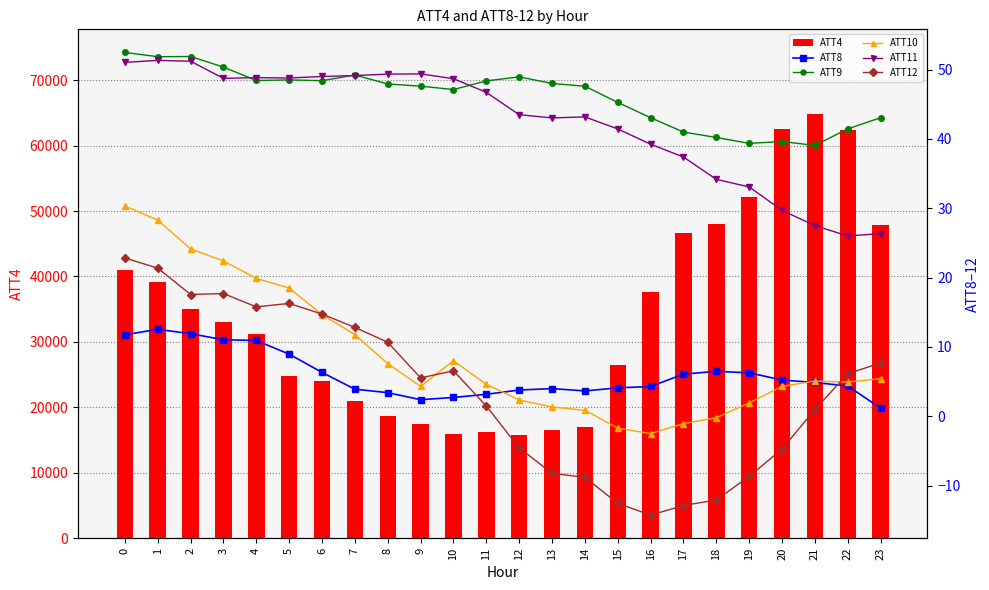

What is the difference between the ATT10 values at 7 and 5?

6.7